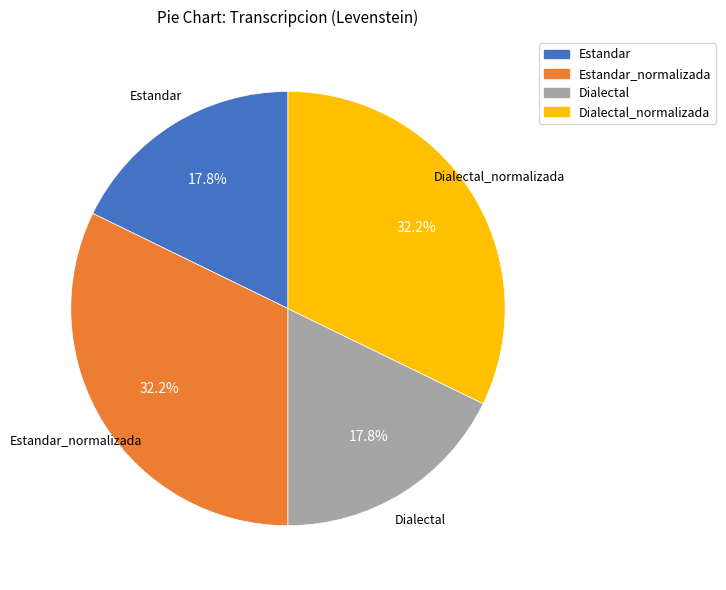

Does any single category account for the majority?

No